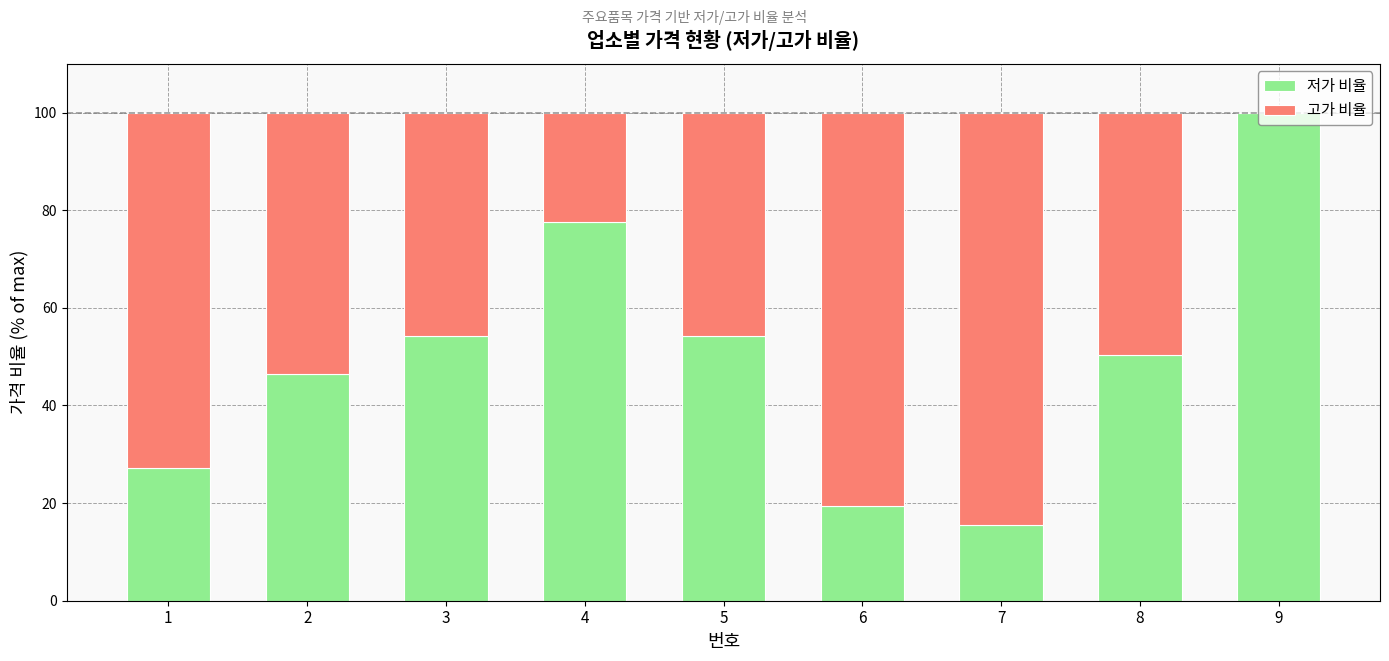

Which category has the highest value in the 저가 비율 series?

9